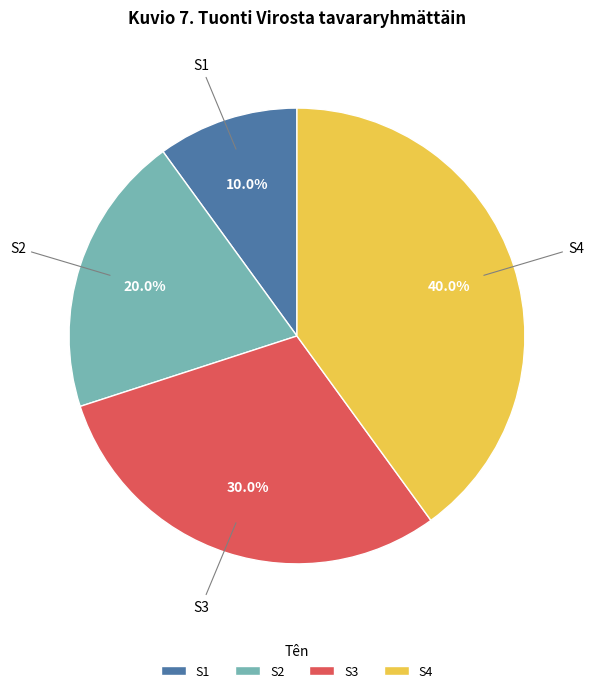

Count the number of slices in the pie.

4